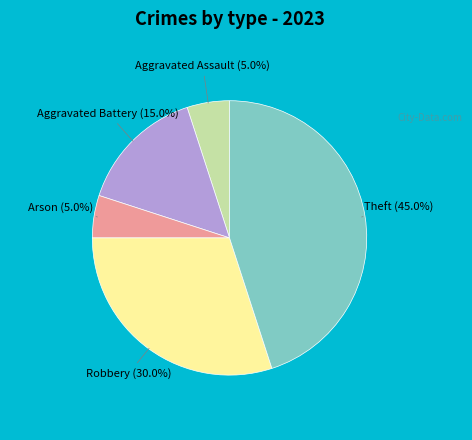

Does any single category account for the majority?

No